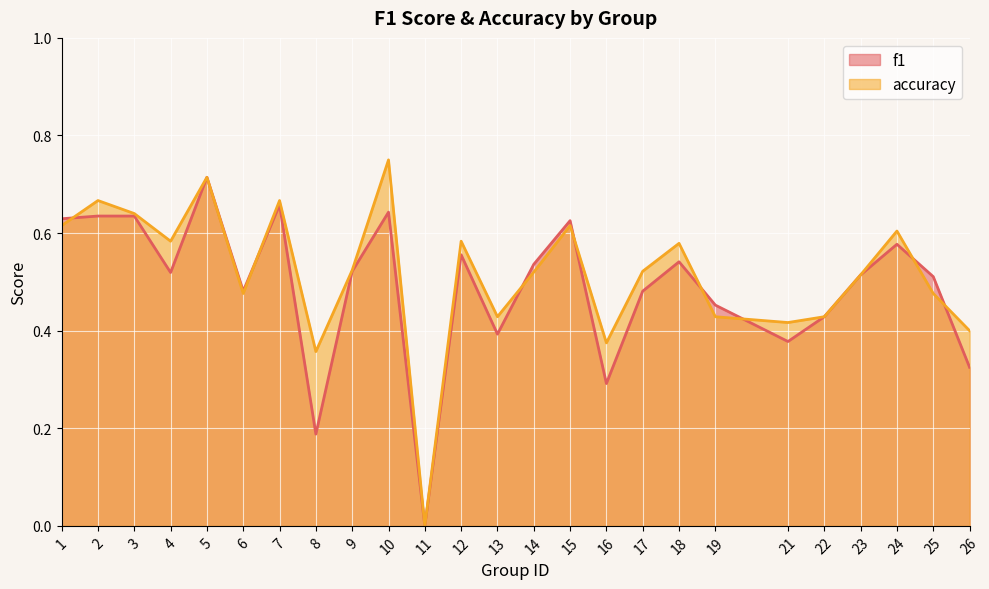

How many values in the accuracy series exceed 0?

24